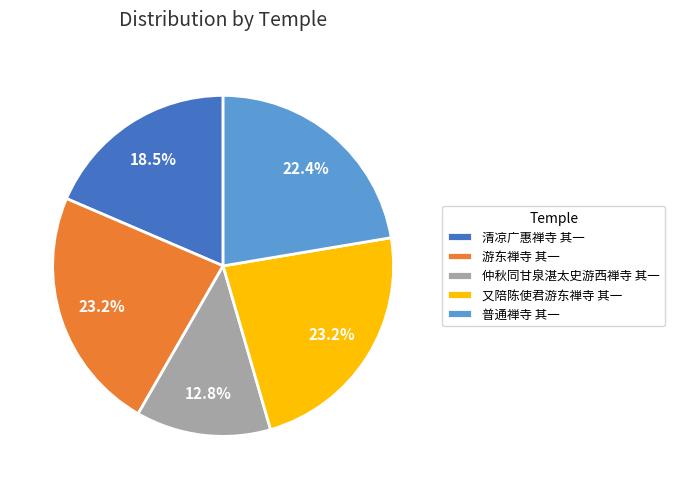

Do 游东禅寺 其一 and 又陪陈使君游东禅寺 其一 together represent more than half of the pie?

No